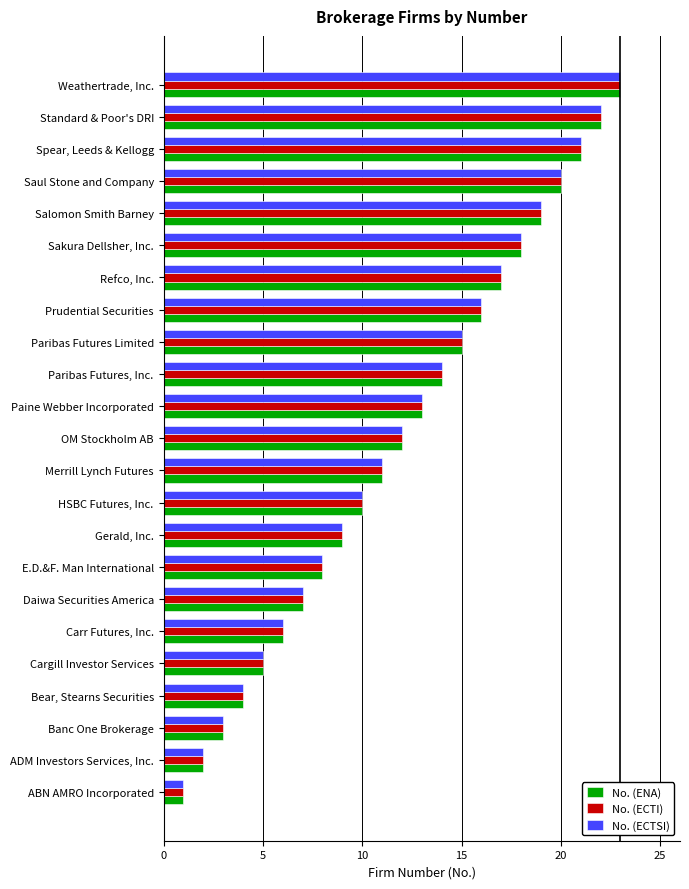

List the labels in order of No. (ECTI) value, largest first.

Weathertrade, Inc., Standard & Poor's DRI, Spear, Leeds & Kellogg, Saul Stone and Company, Salomon Smith Barney, Sakura Dellsher, Inc., Refco, Inc., Prudential Securities, Paribas Futures Limited, Paribas Futures, Inc., Paine Webber Incorporated, OM Stockholm AB, Merrill Lynch Futures, HSBC Futures, Inc., Gerald, Inc., E.D.&F. Man International, Daiwa Securities America, Carr Futures, Inc., Cargill Investor Services, Bear, Stearns Securities, Banc One Brokerage, ADM Investors Services, Inc., ABN AMRO Incorporated